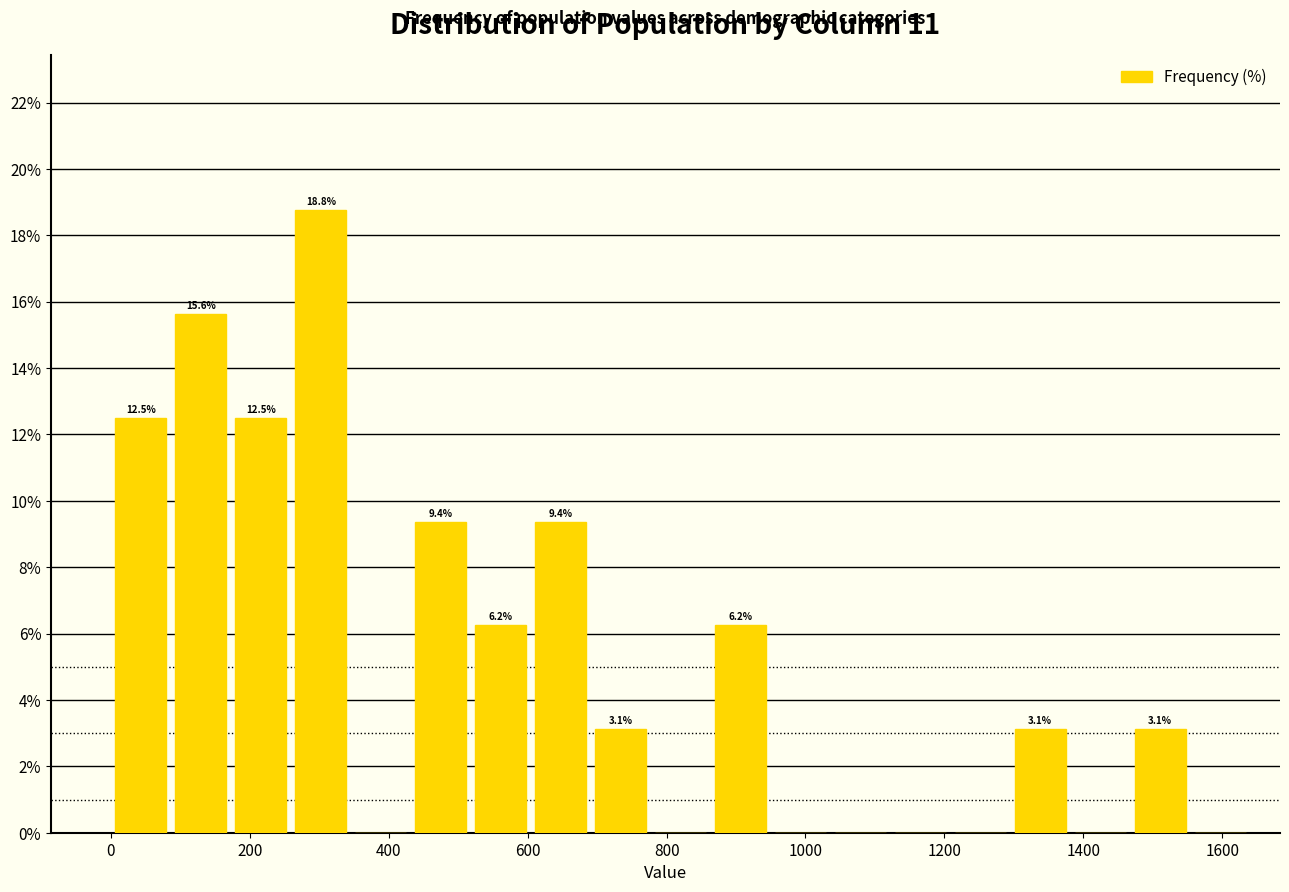

Which range on the x-axis has the tallest bar?

260 to 340